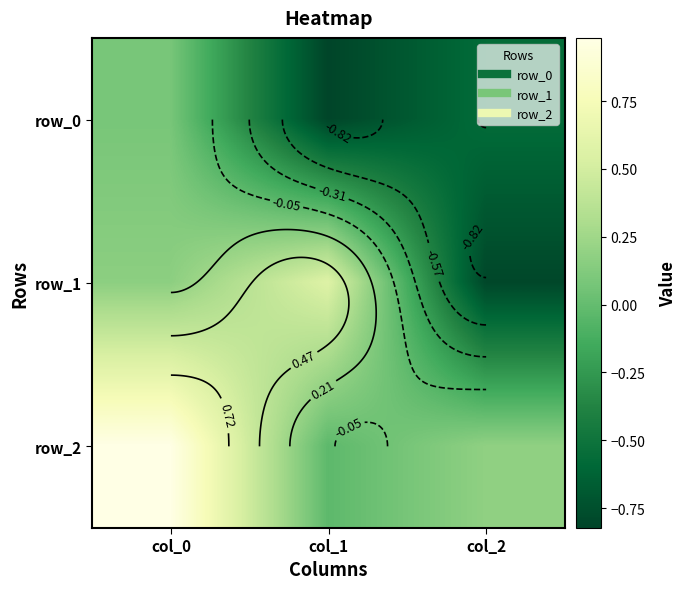

Is it true that row_0 equals -1.3 at col_1?

False